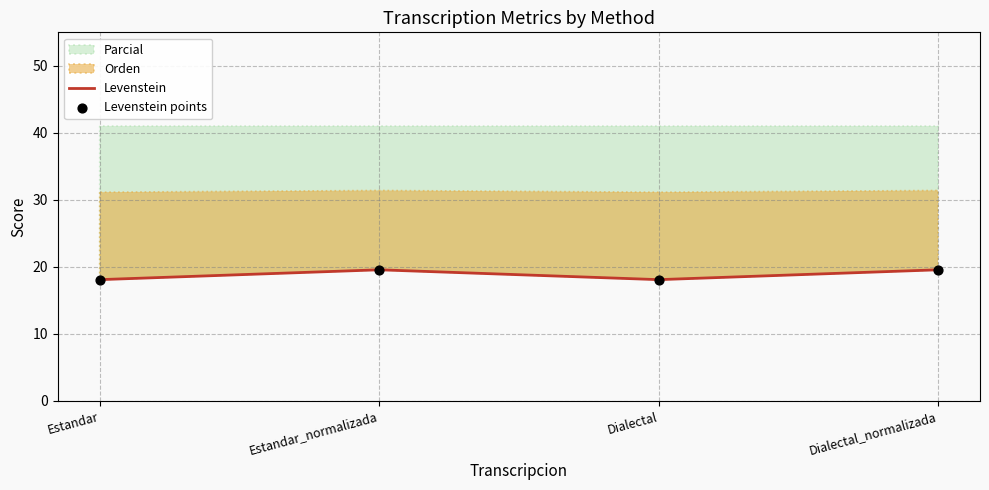

Which series has the largest total across all categories?

Levenstein